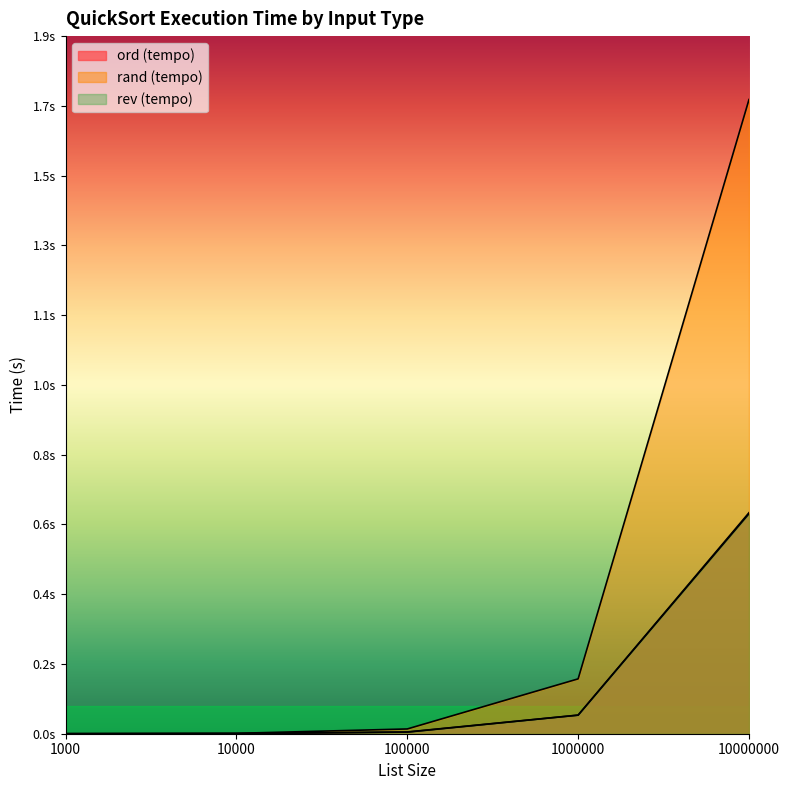

Rank the categories by ord (tempo) value from highest to lowest.

10000000, 1000000, 100000, 10000, 1000